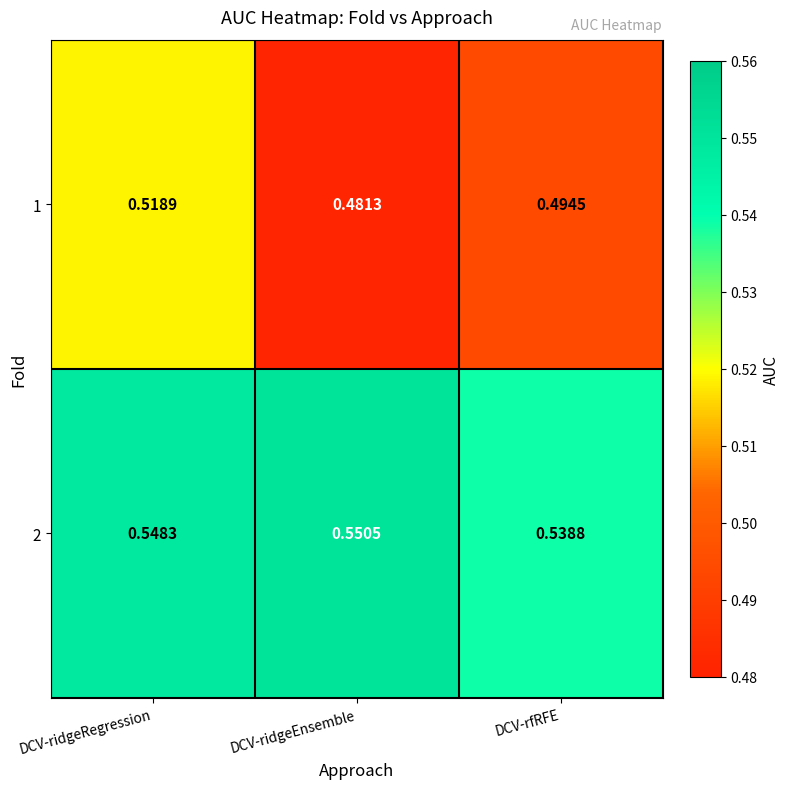

Between DCV-ridgeEnsemble and DCV-rfRFE, which series saw the biggest shift?

1